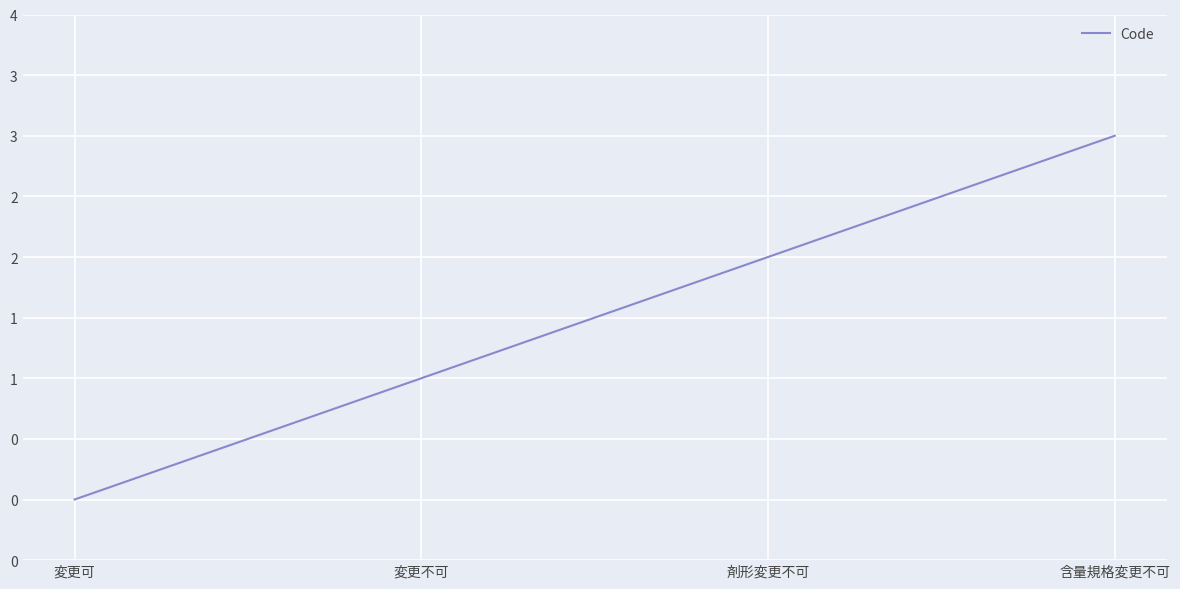

Is this an area chart (filled region under the line)?

No